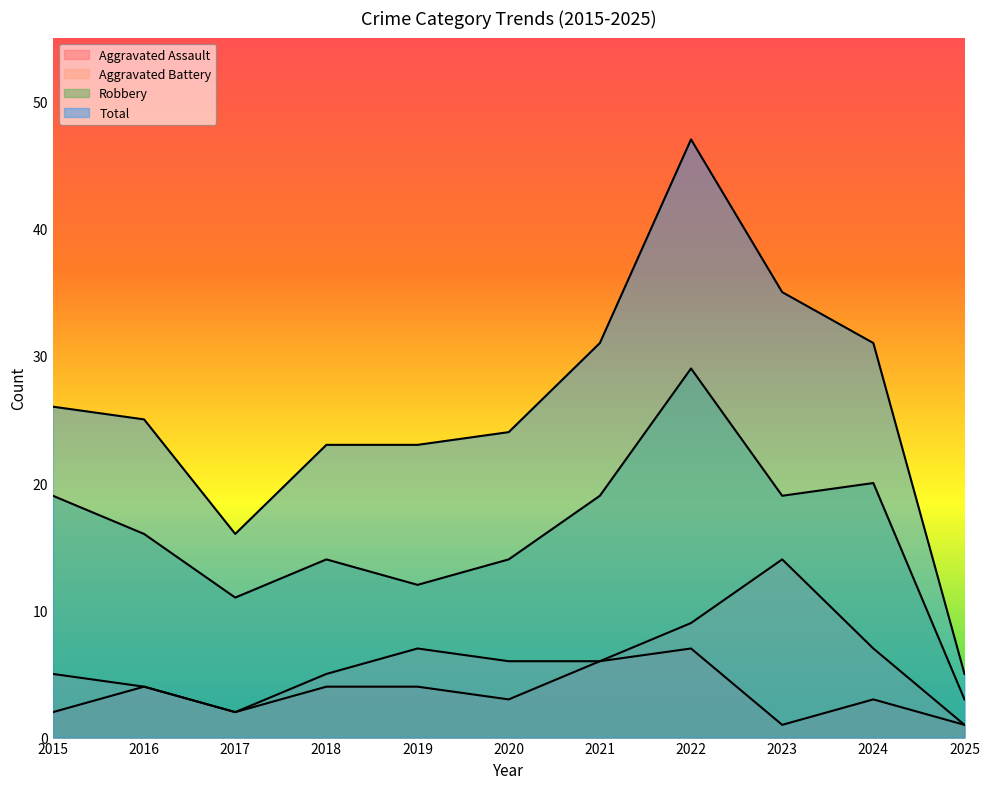

What is the approximate value of Aggravated Assault at 2024?

3